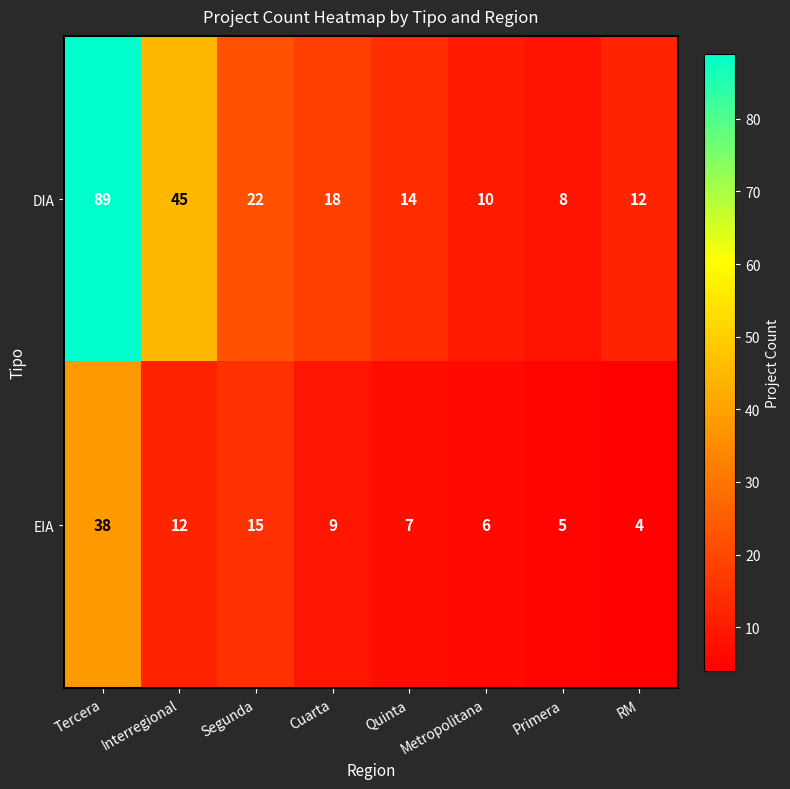

List the series in order of their overall mean, highest first.

DIA, EIA